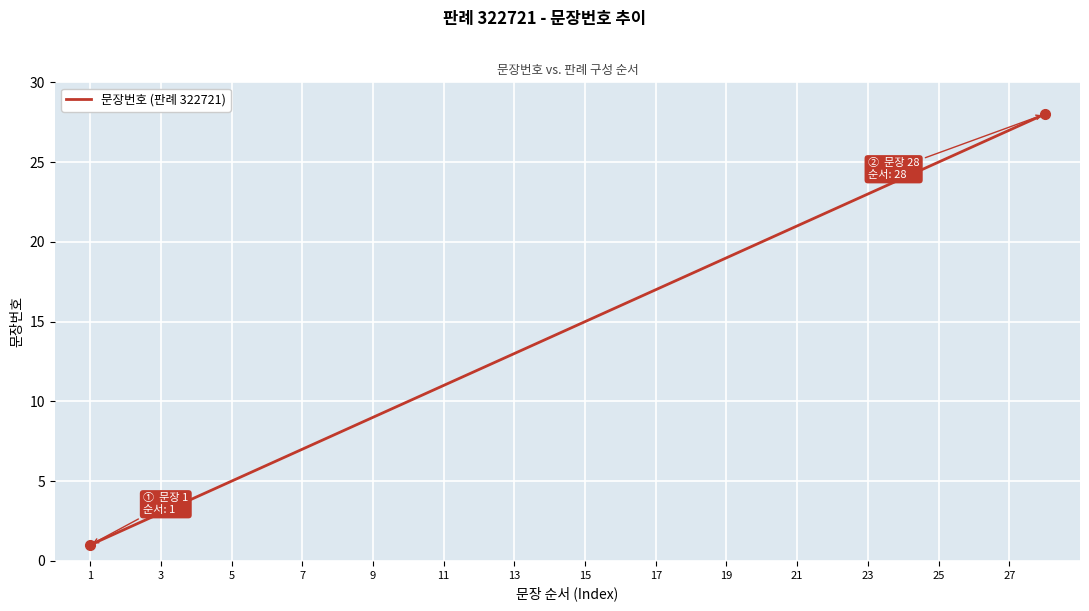

What is the greatest value displayed?

28